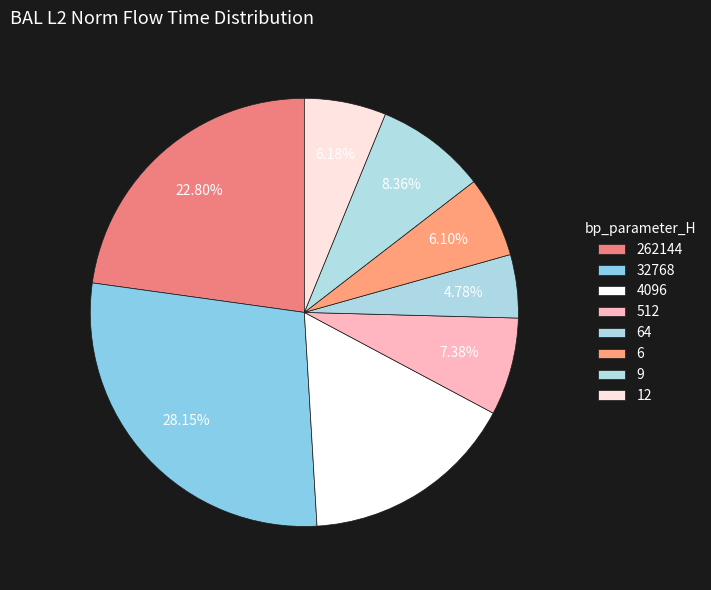

Is it true that 64 is 1% of the pie?

False